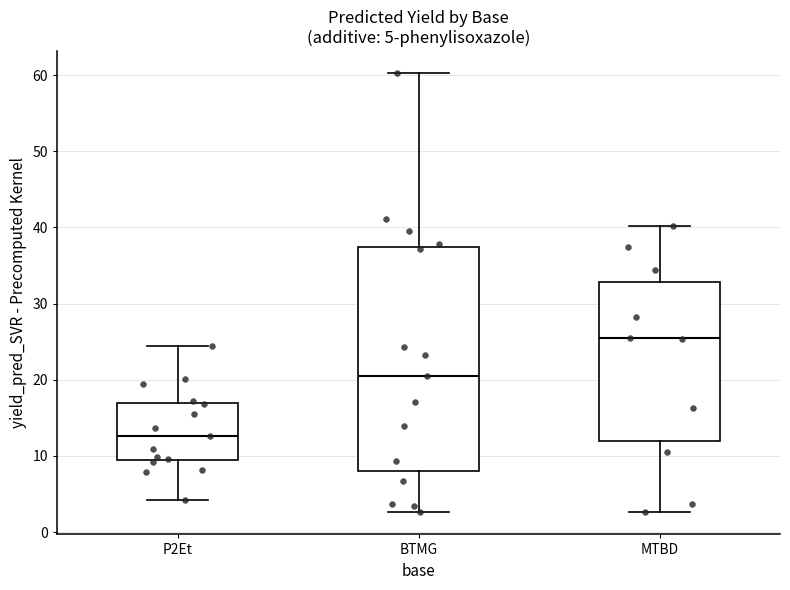

Comparing the boxes themselves (not the whiskers), which one is the tallest?

BTMG